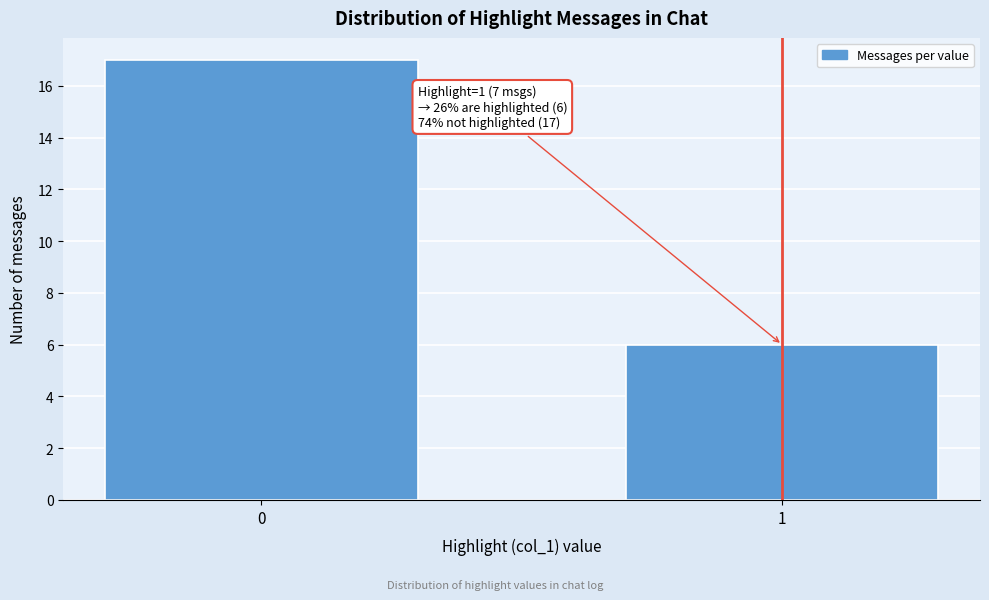

Reading left to right, transcribe all the data shown in this chart.

0=17	1=6